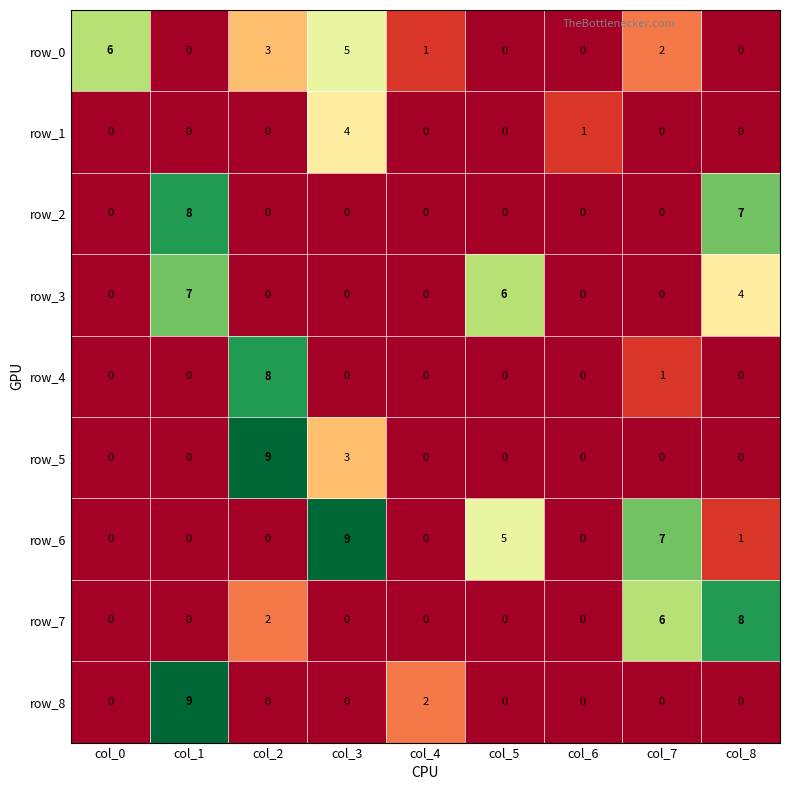

The row_0 series shows 1 at col_4. True or false?

True